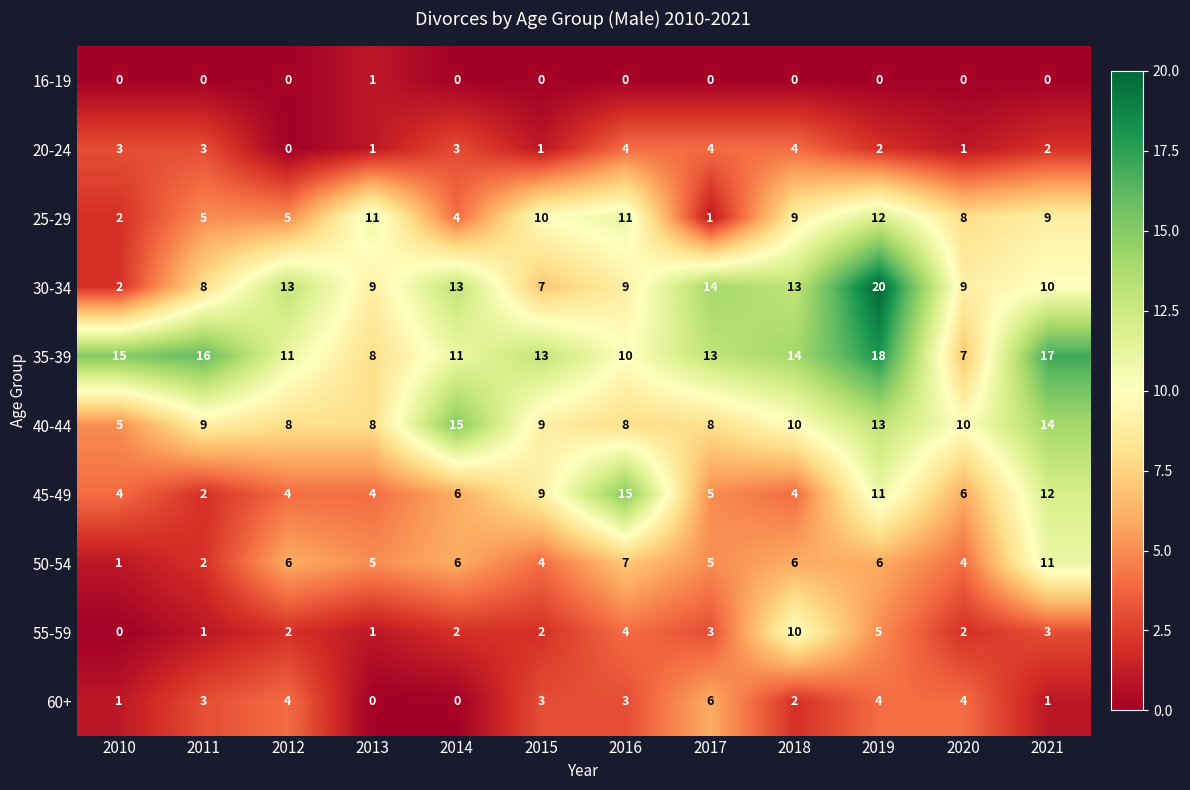

What is the difference between the maximum and minimum values in the 25-29 series?

11